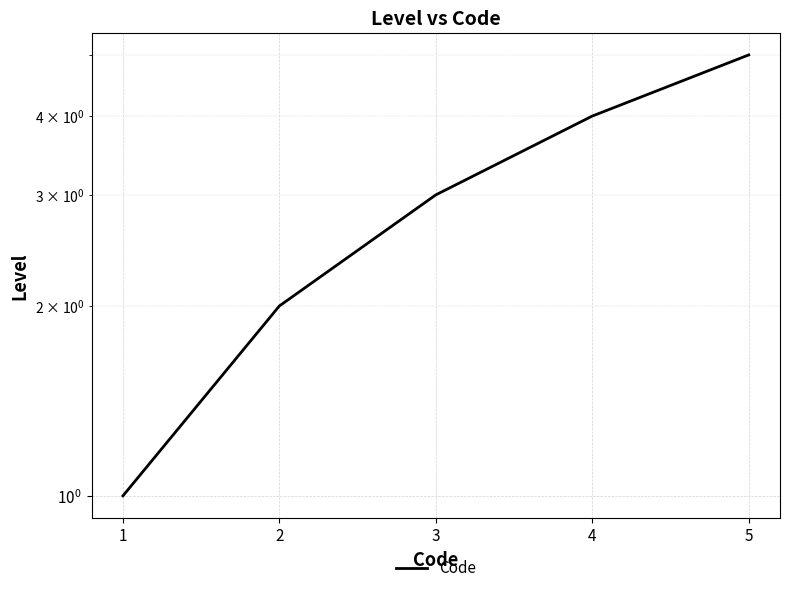

What is the change in value from 3 to 4?

+1